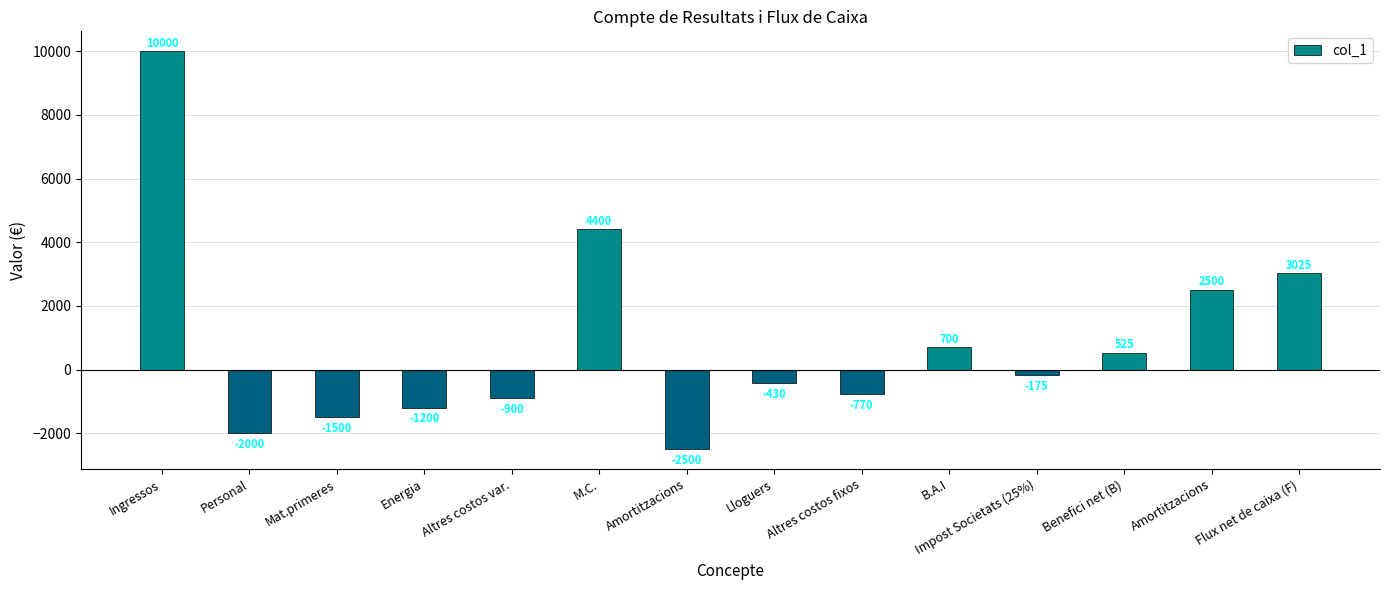

How many values are below -175?

7